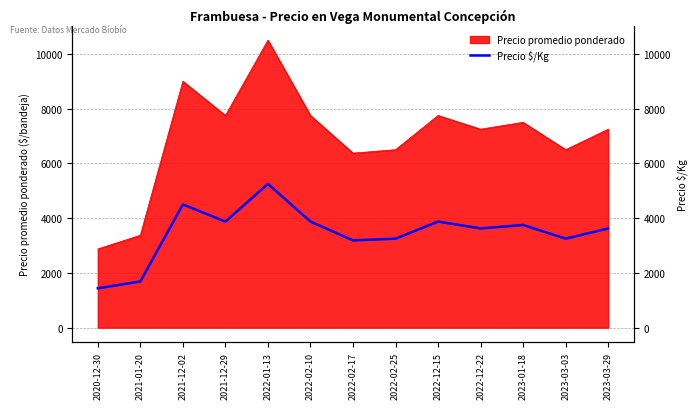

How many lines are shown in the chart?

1